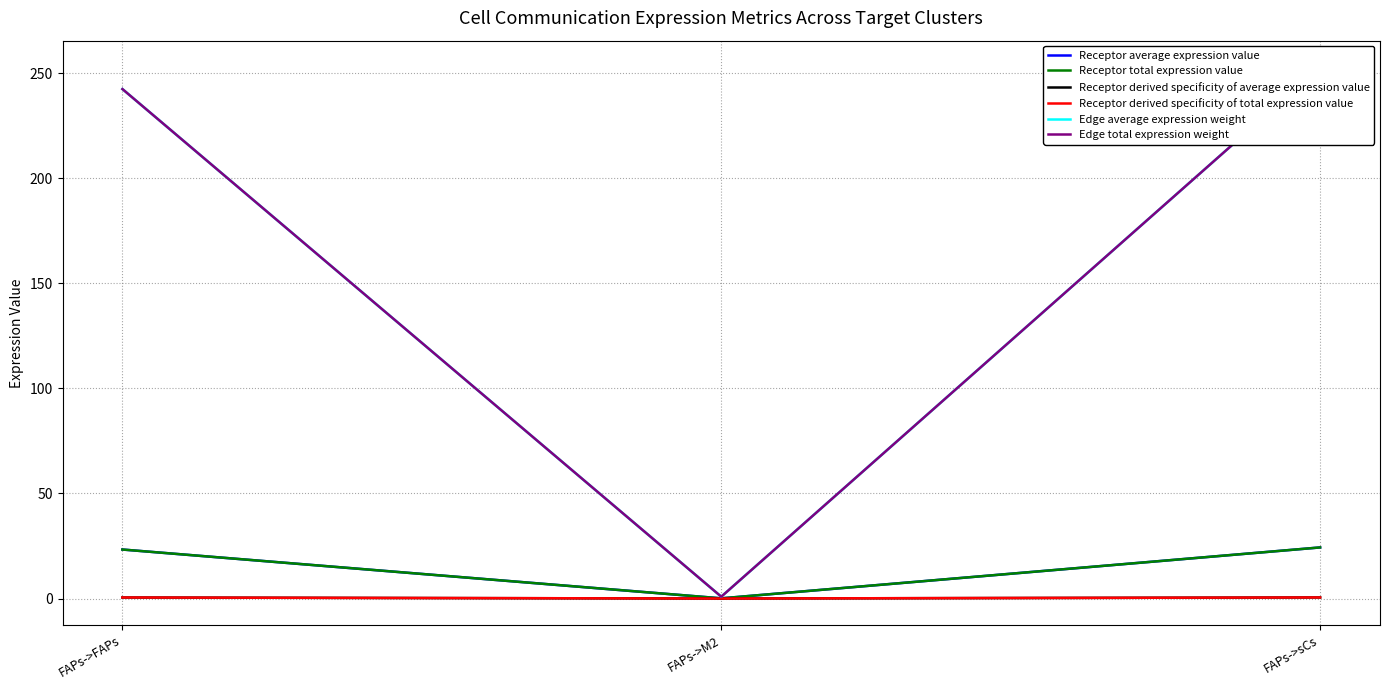

What is the total value across all series at FAPs->M2?

1.9